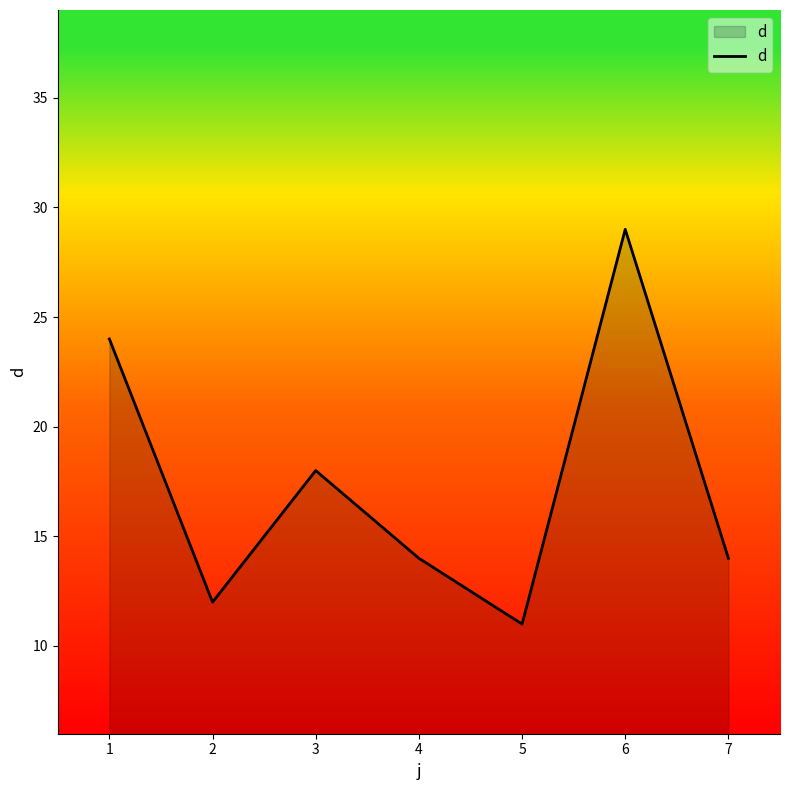

What is the difference between the maximum and second lowest values?

17